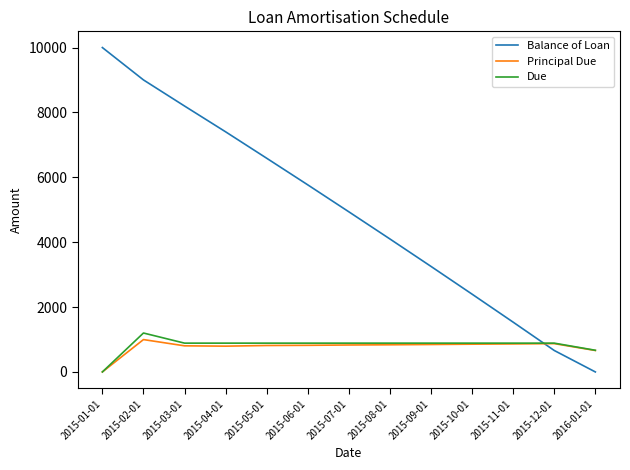

What is the total value across all series at 2015-12-01?

2421.5